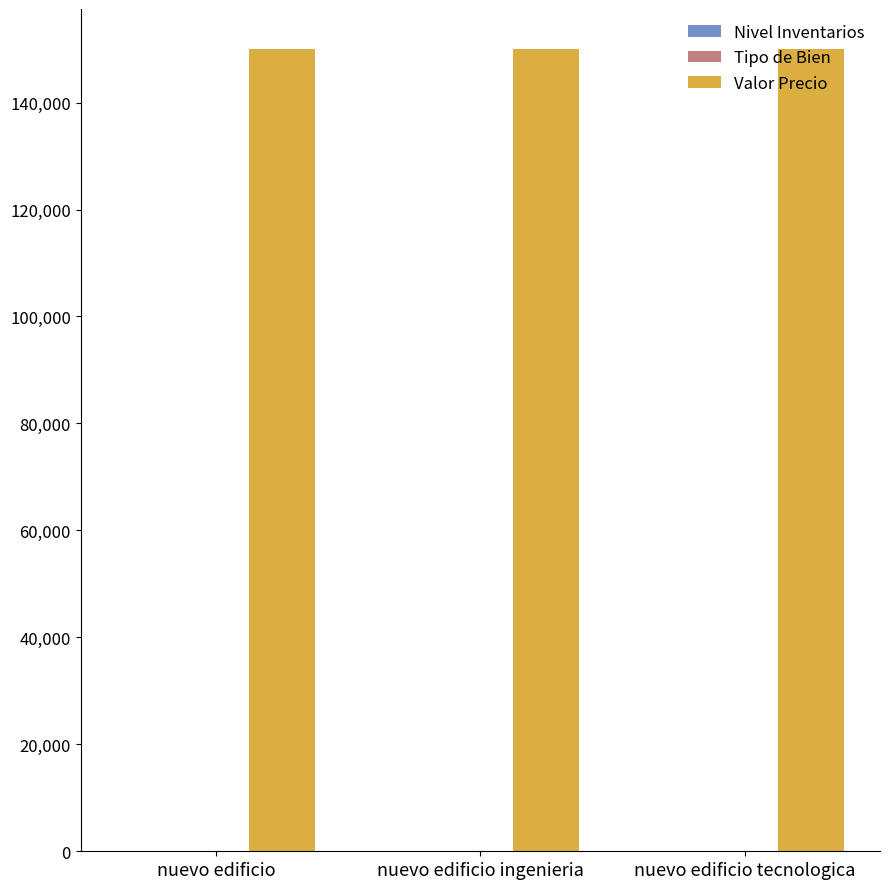

What is the average value of the Valor Precio series?

150000